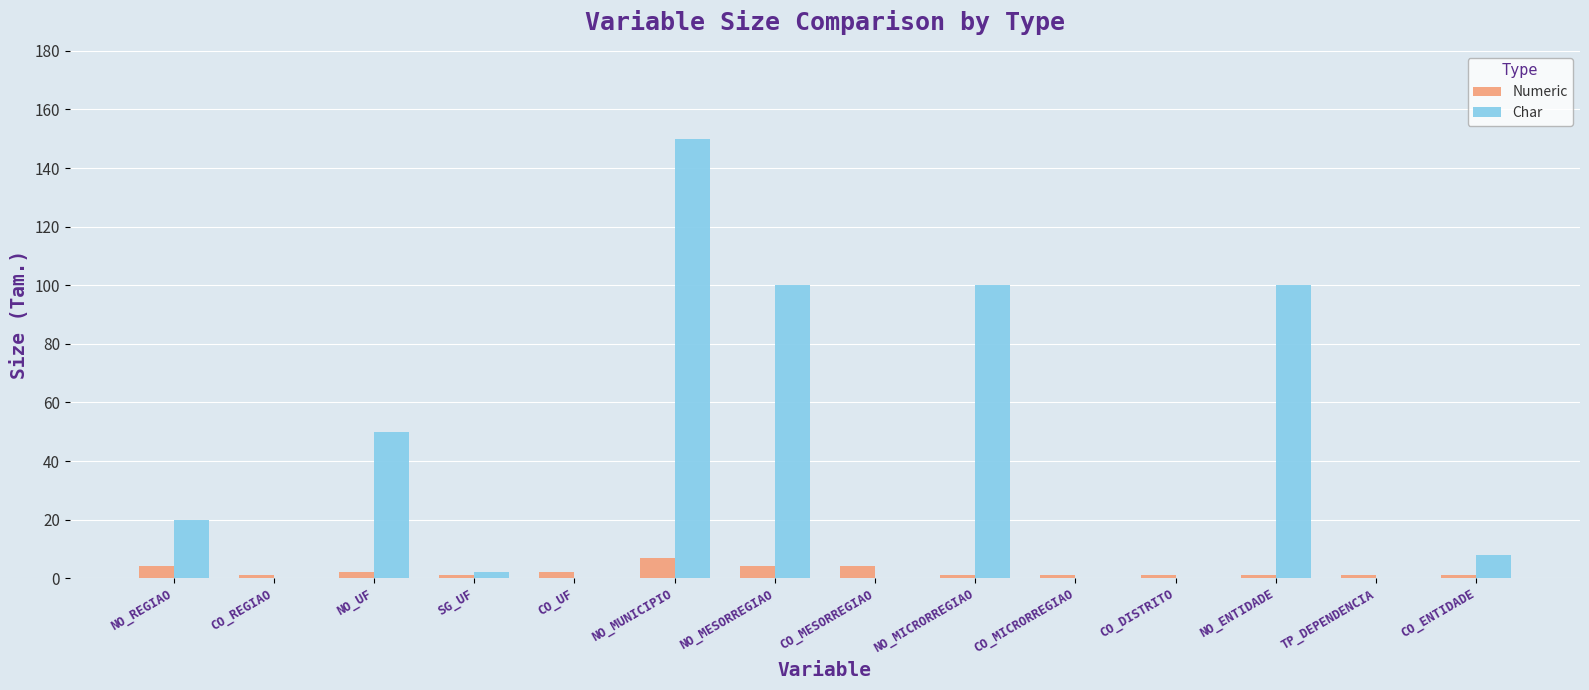

What is the sum of all Char values?

530